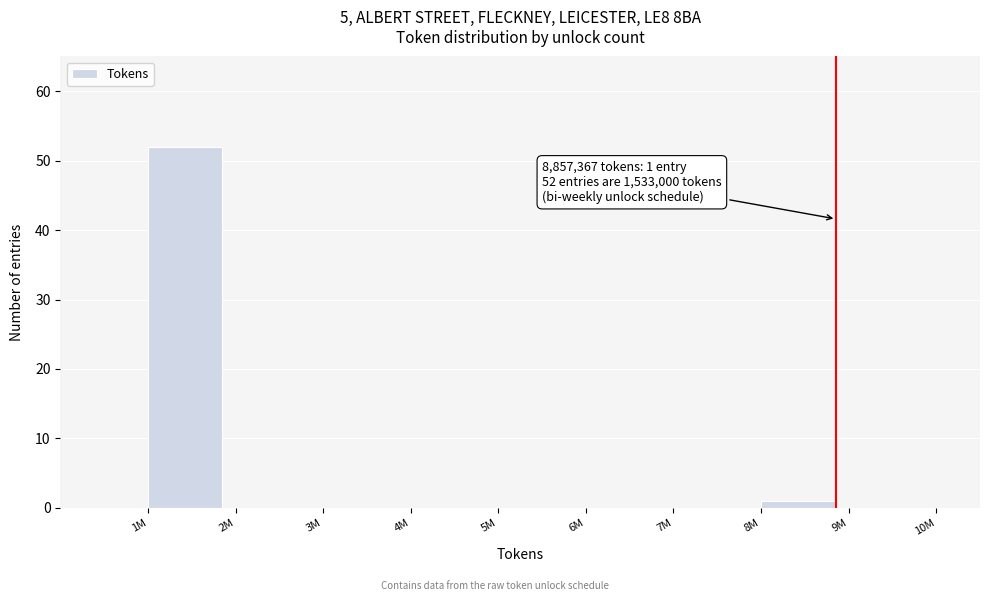

Reading left to right, transcribe all the data shown in this chart.

1M=52	2M=0	3M=0	4M=0	5M=0	6M=0	7M=0	8M=1	9M=0